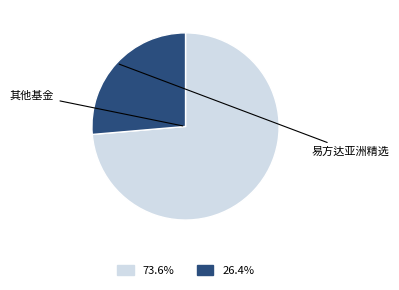

Is there any slice that represents more than half of the pie?

Yes